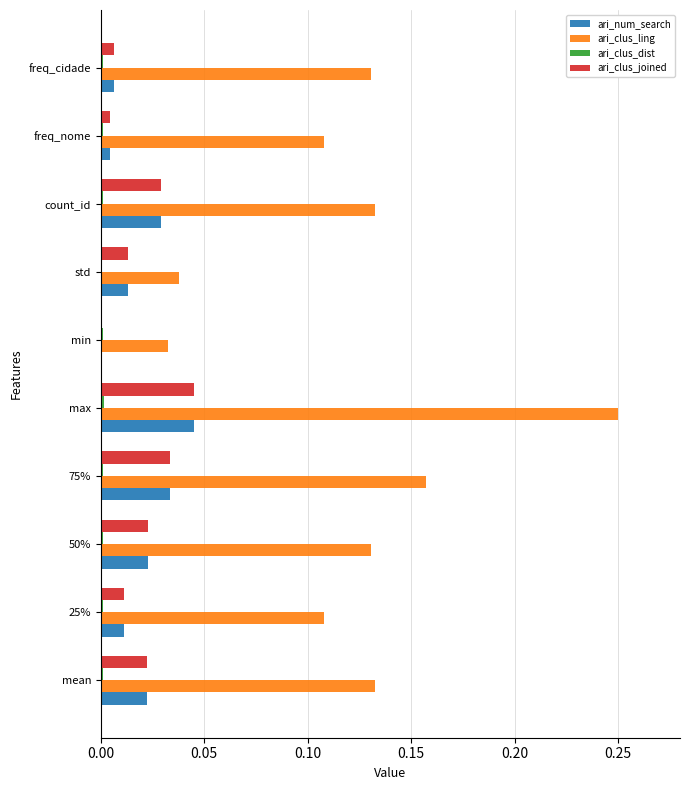

Is the value of ari_clus_joined at 75% greater than the value of ari_clus_ling at freq_nome?

No